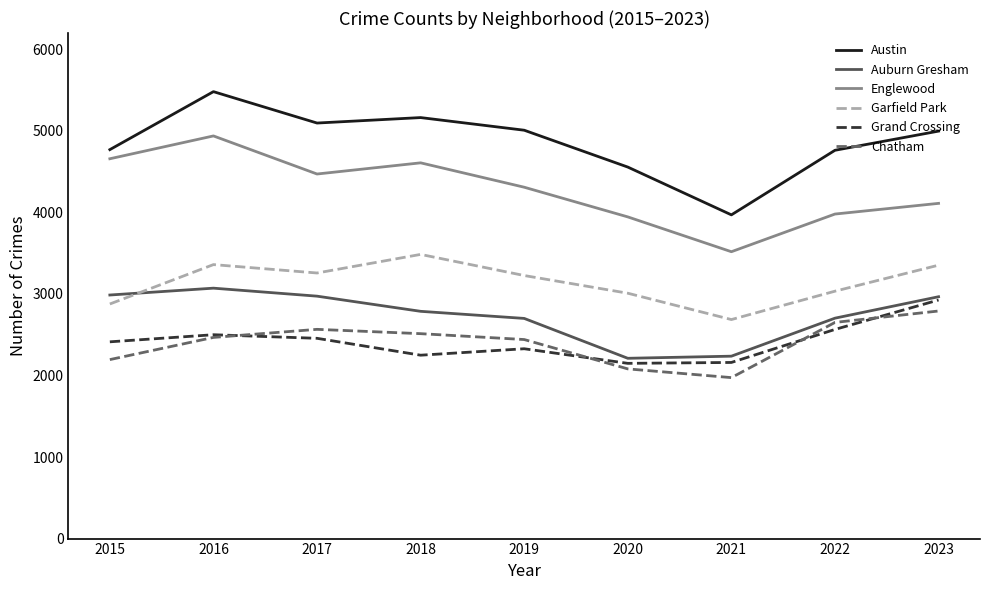

Which series changed the most between 2018 and 2019?

Englewood